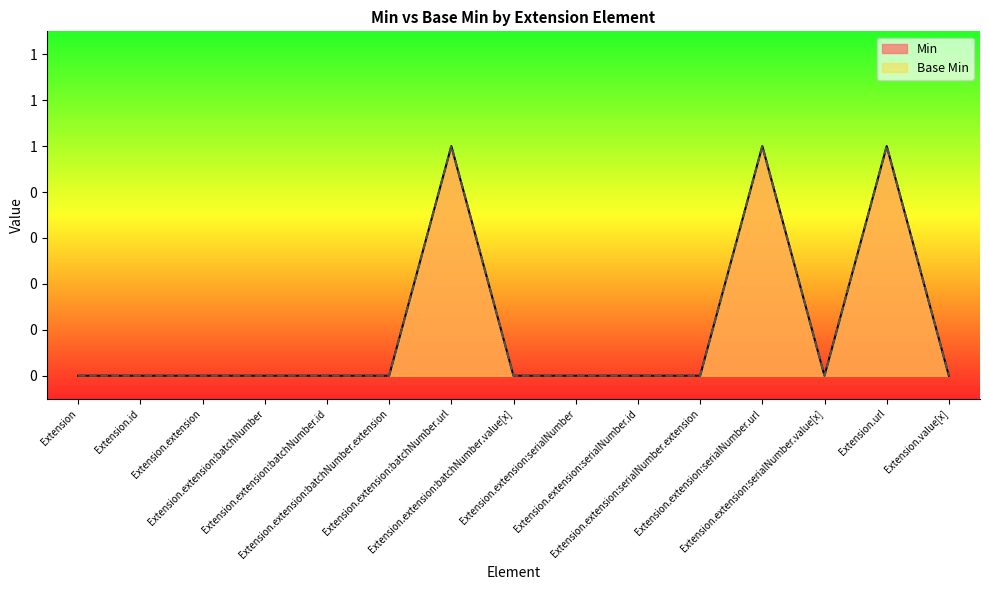

At which category is the sum across all series the highest?

Extension.extension:batchNumber.url